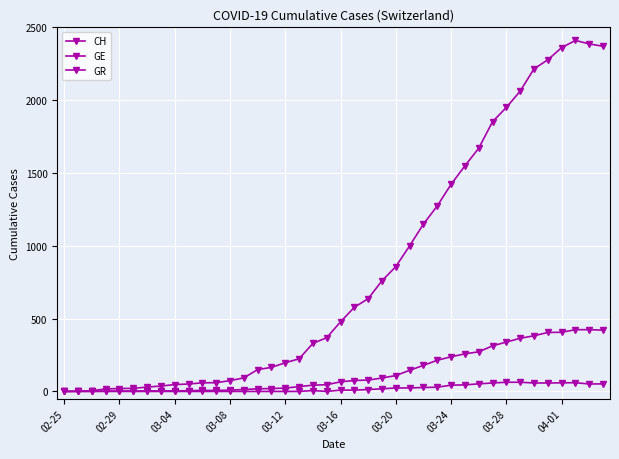

How many values in the GR series are below 9?

20